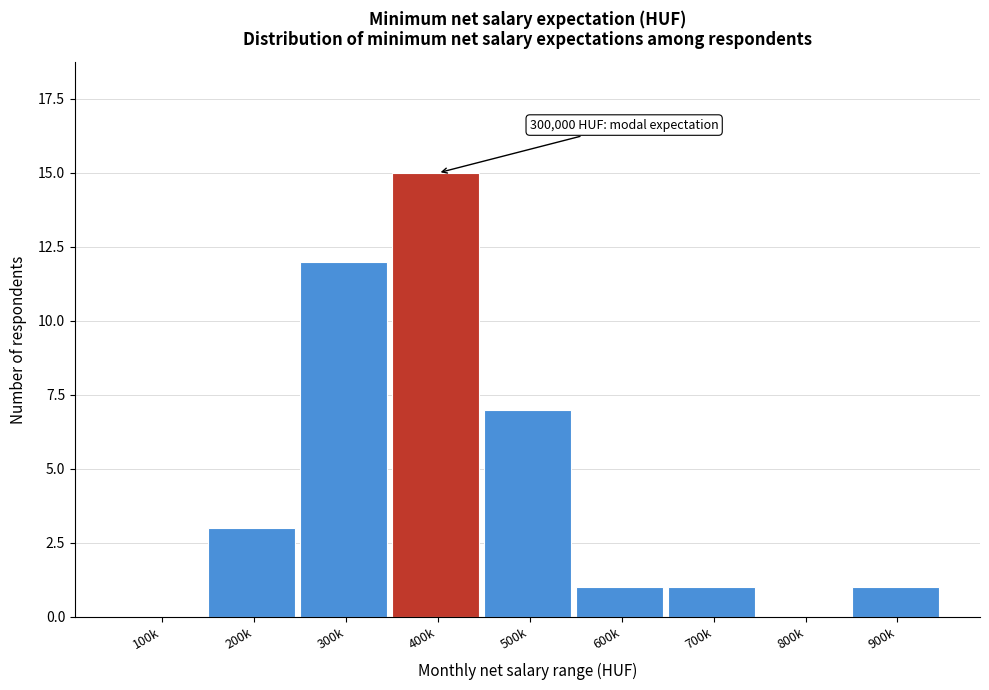

Reading left to right, list all the values displayed in this chart.

100k=0	200k=3	300k=12	400k=15	500k=7	600k=1	700k=1	800k=0	900k=1